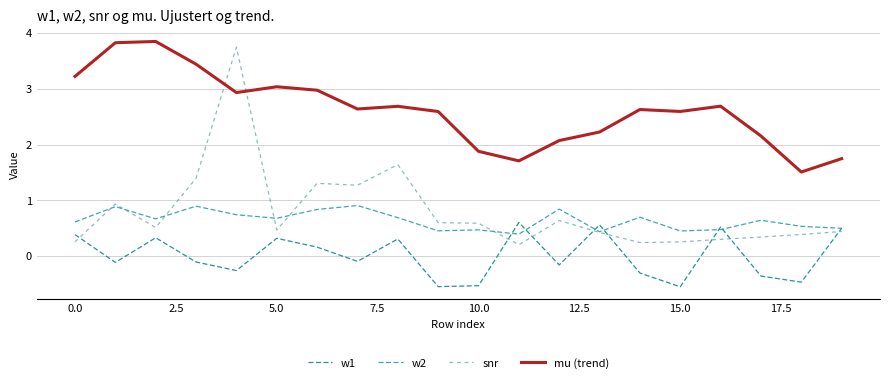

At how many categories does at least one series exceed 0?

20